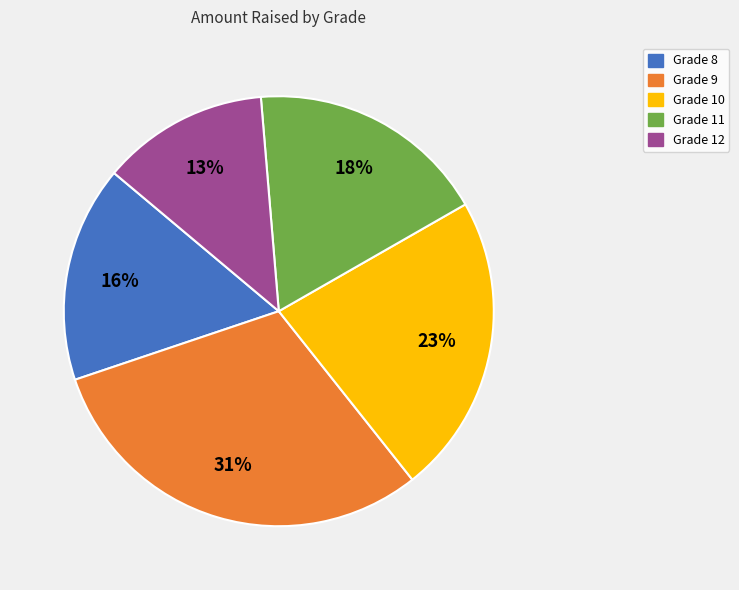

Combined, do Grade 9 and Grade 10 account for over 50%?

Yes